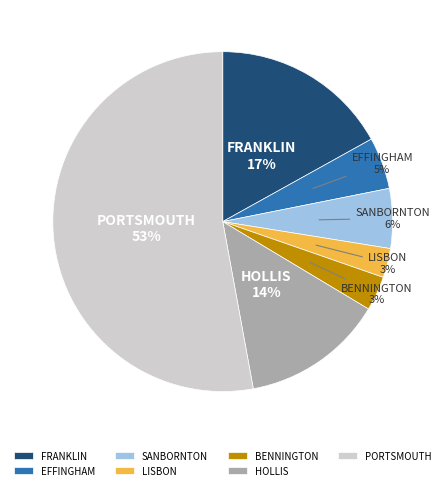

True or false: HOLLIS accounts for 14% of the total.

True